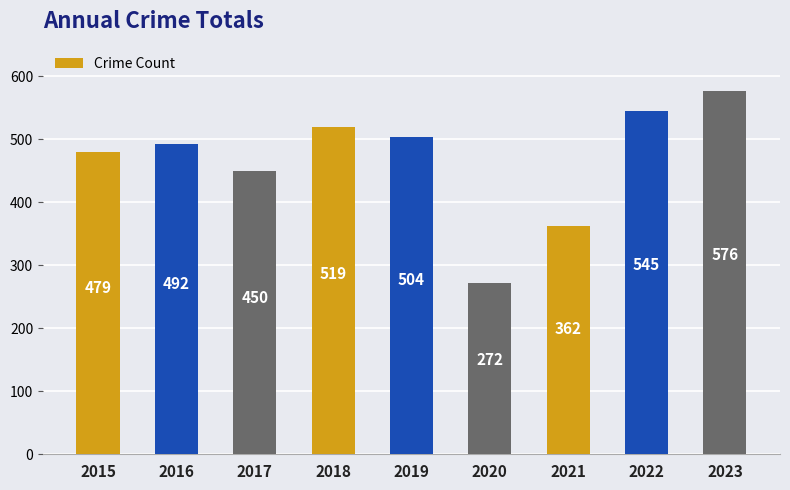

Rank the categories by value from lowest to highest.

2020, 2021, 2017, 2015, 2016, 2019, 2018, 2022, 2023